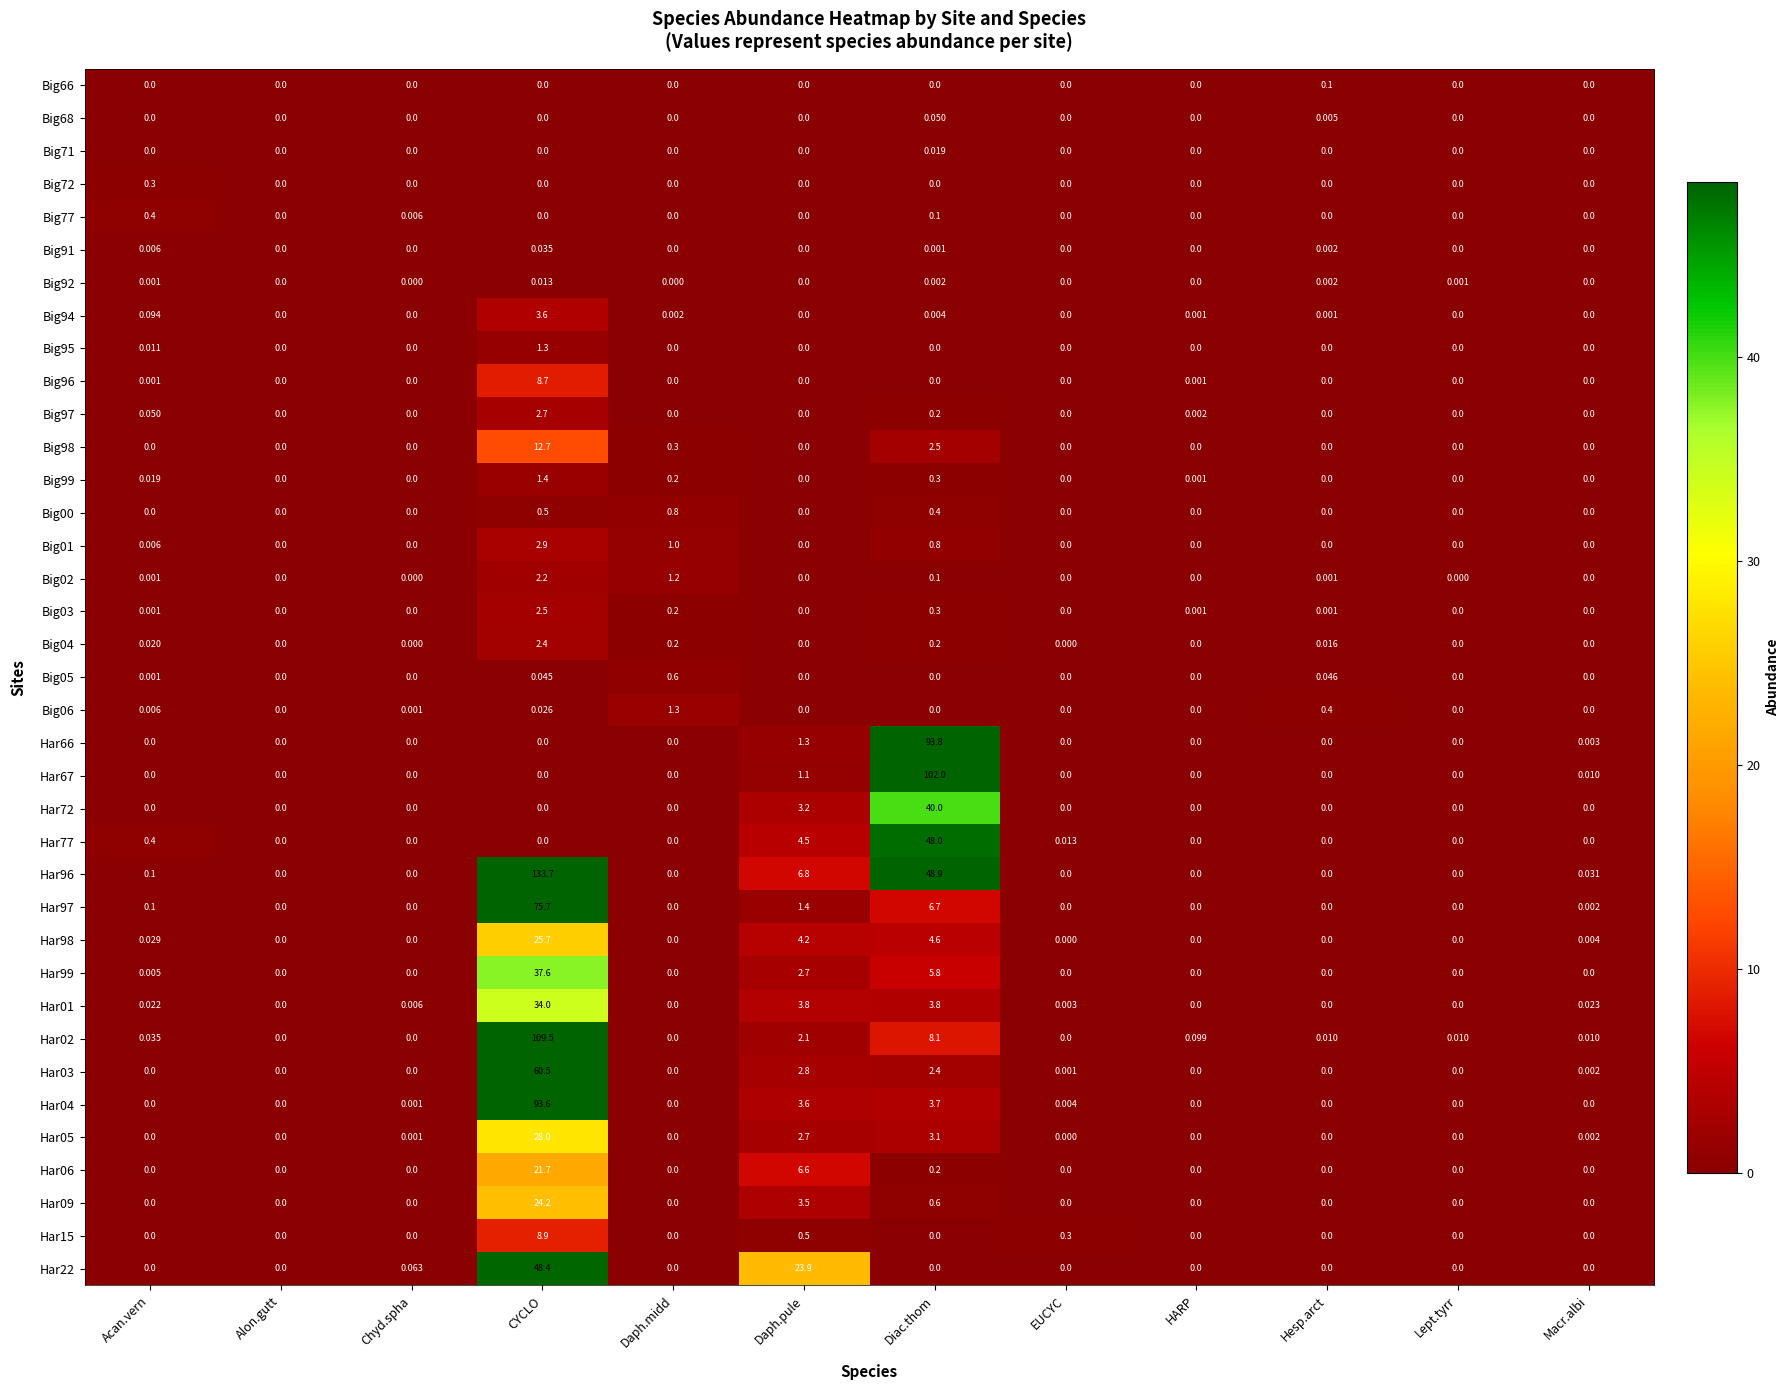

Which category has the highest value across all series?

CYCLO